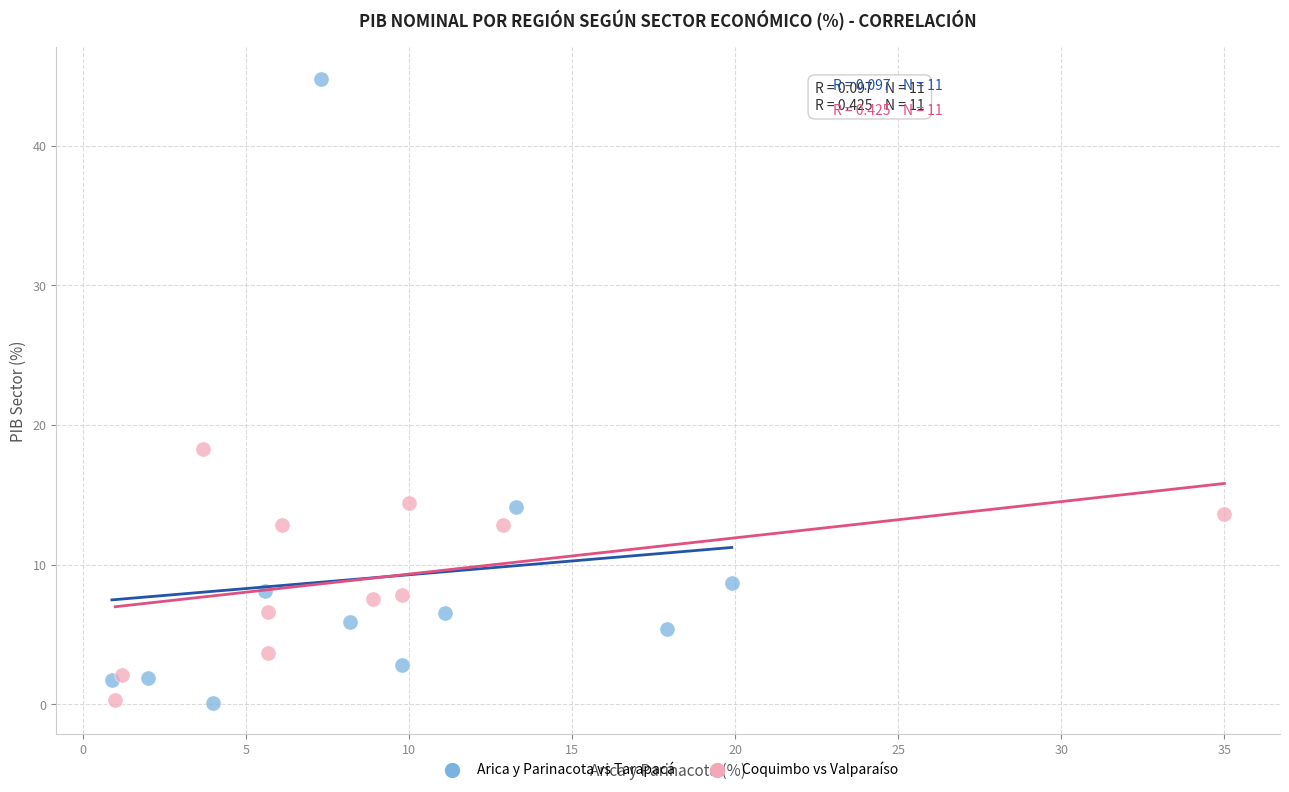

What are all the series names shown in the legend?

Arica y Parinacota vs Tarapacá, Coquimbo vs Valparaíso